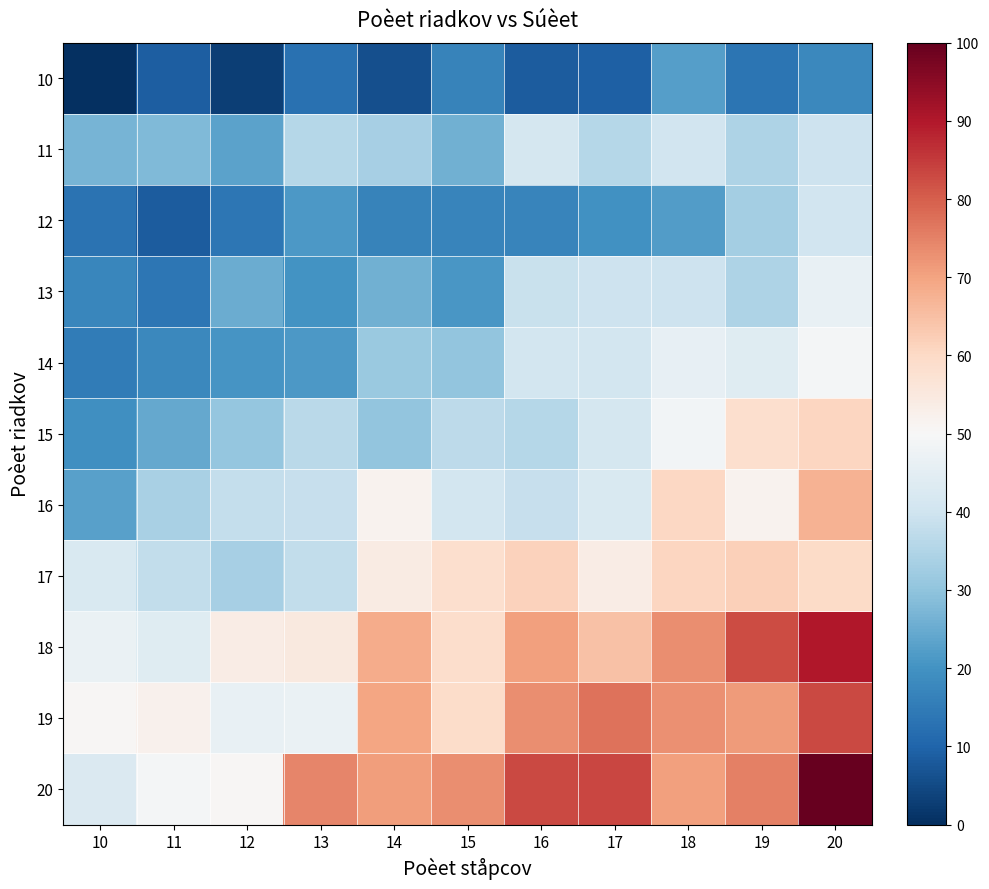

Which series has the largest range (max minus min)?

20